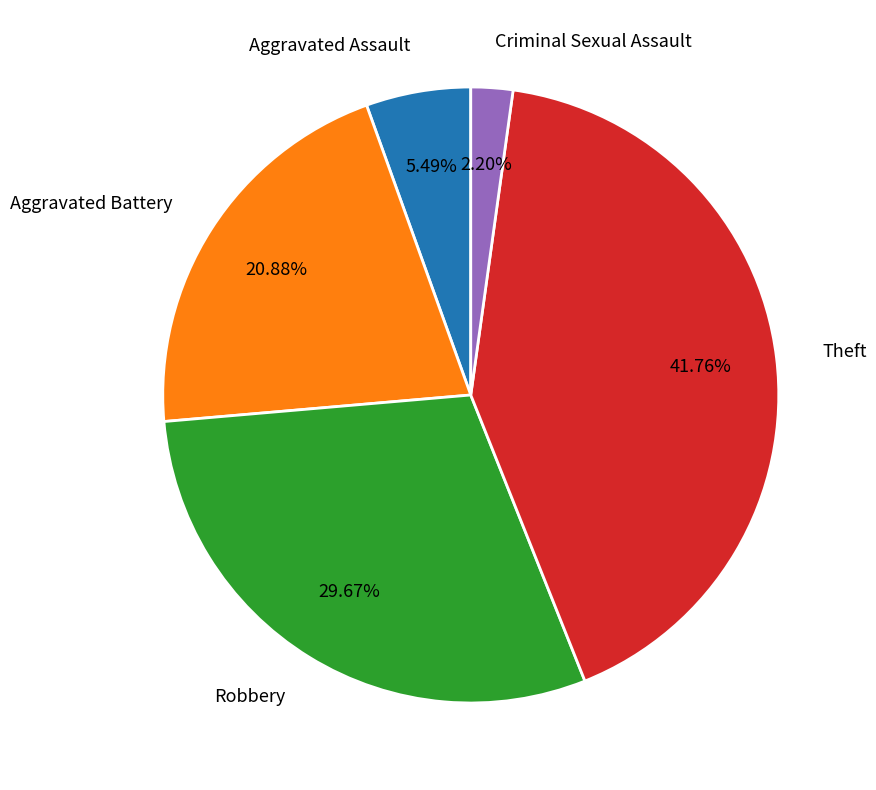

How many slices are in this pie chart?

5